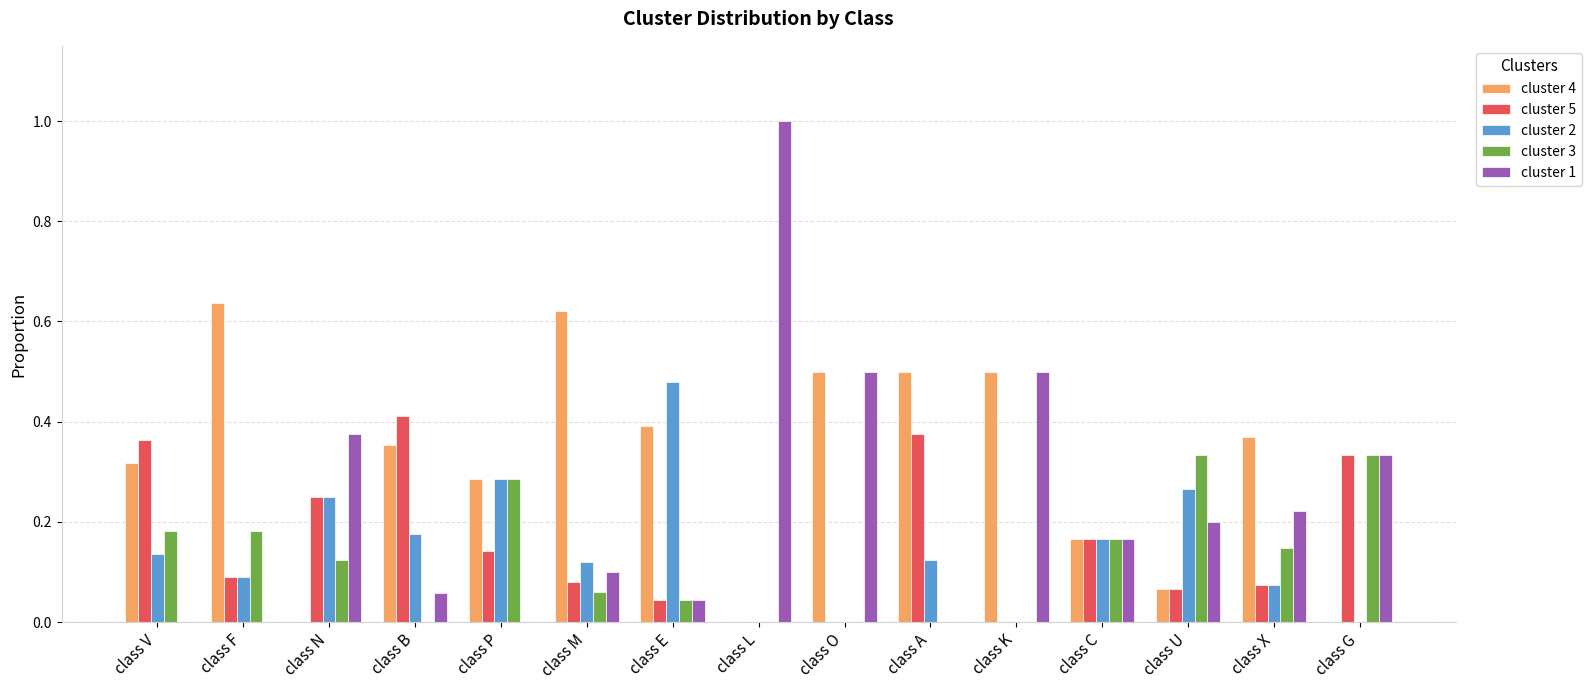

What is the sum of all cluster 3 values?

1.9